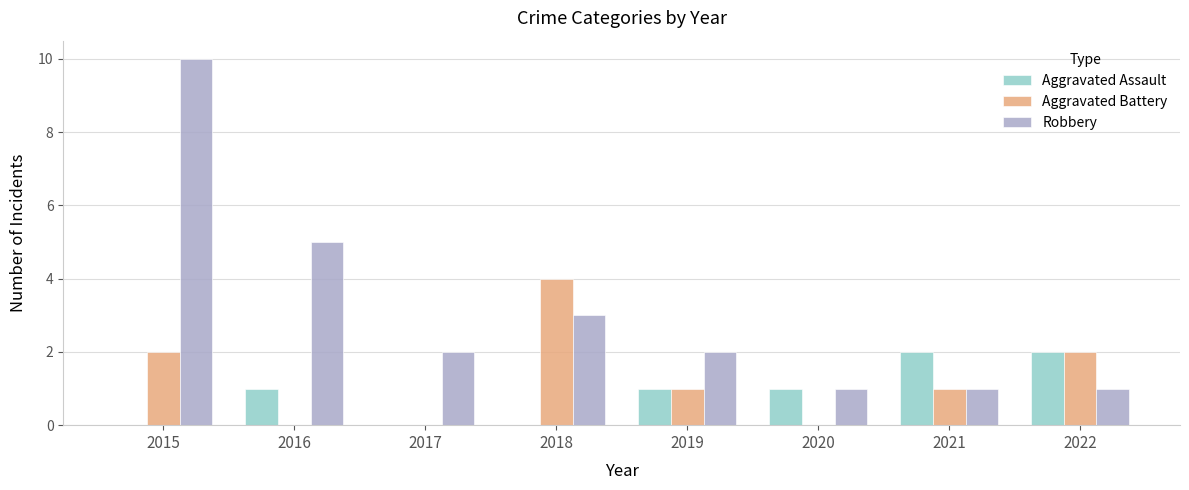

What is the difference between the Aggravated Assault values at 2018 and 2016?

1